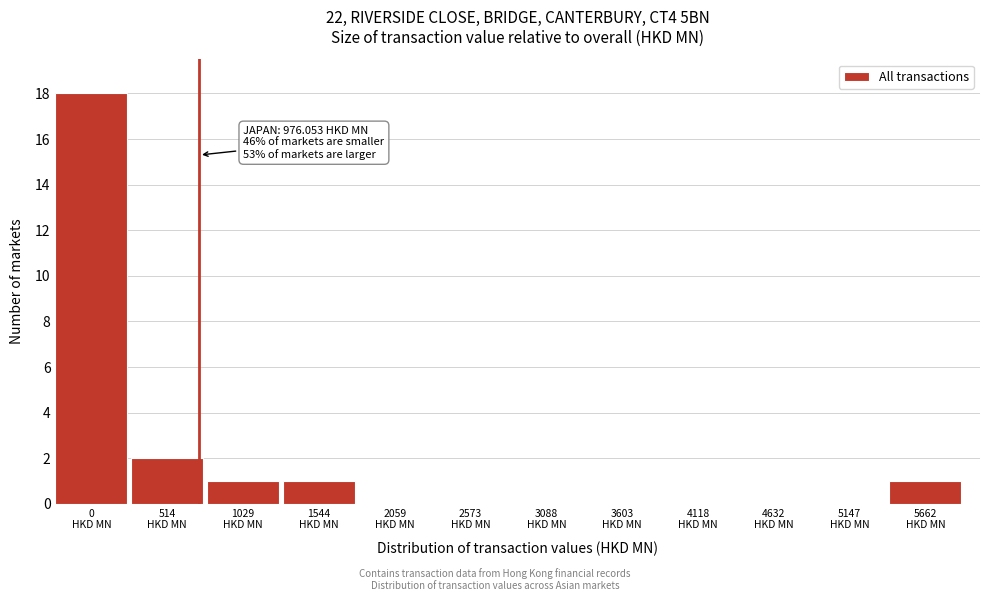

What is the greatest value displayed?

18